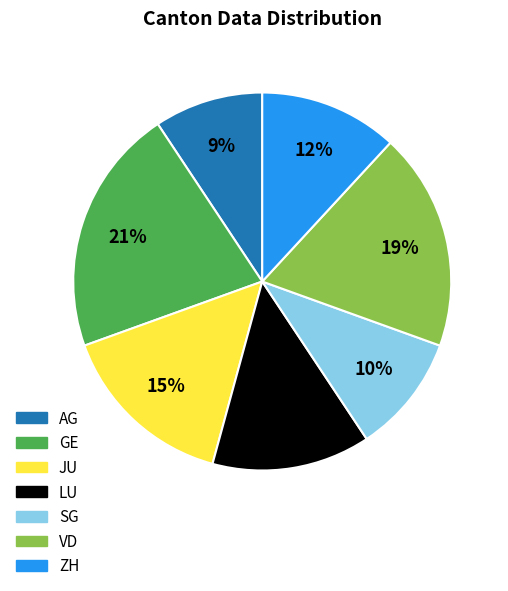

To the nearest percent, what percentage of the pie is LU?

14%